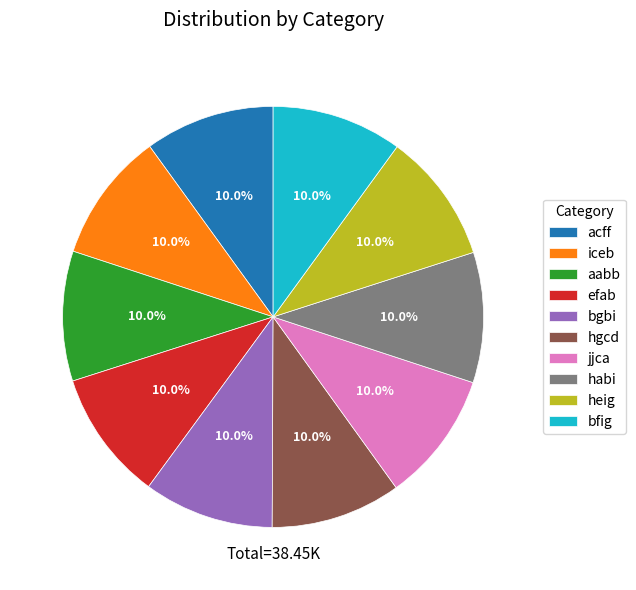

Does any single category account for the majority?

No